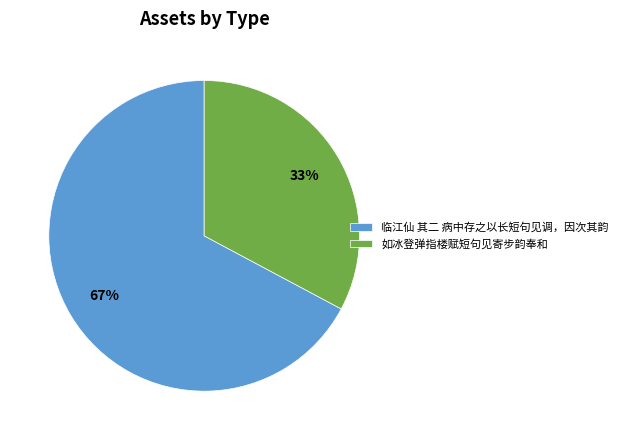

Rank the categories by value from highest to lowest.

临江仙 其二 病中存之以长短句见调，因次其韵, 如冰登弹指楼赋短句见寄步韵奉和